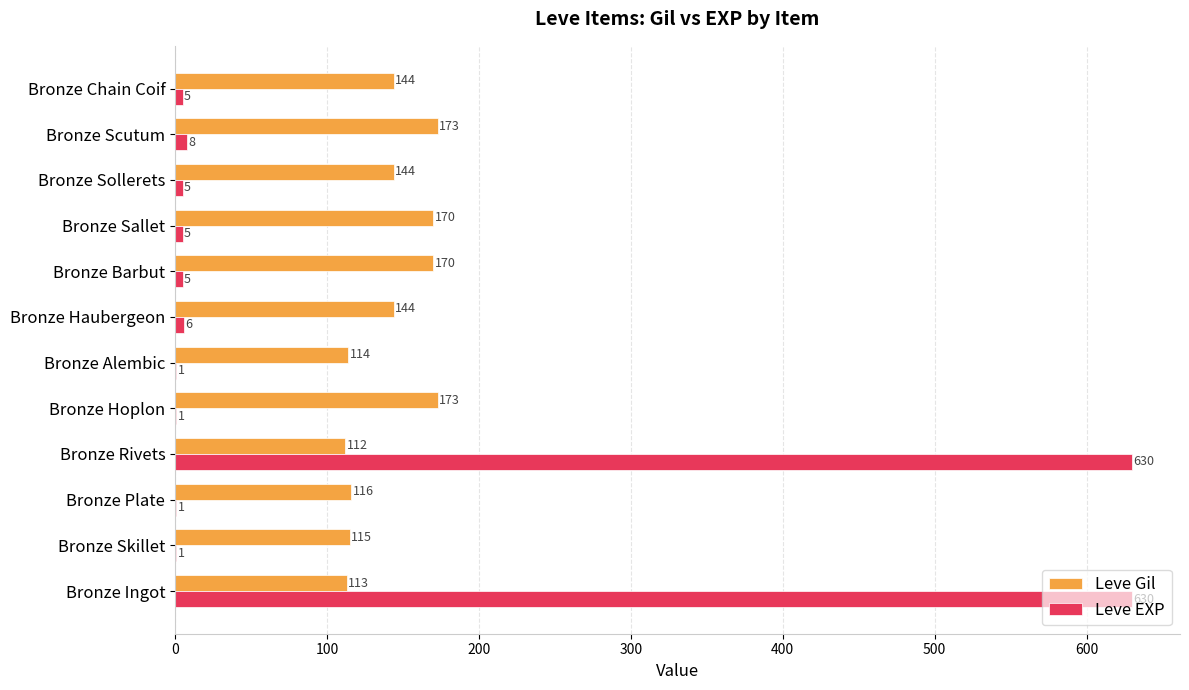

What is the approximate value of Leve Gil at Bronze Ingot, to the nearest 10?

110